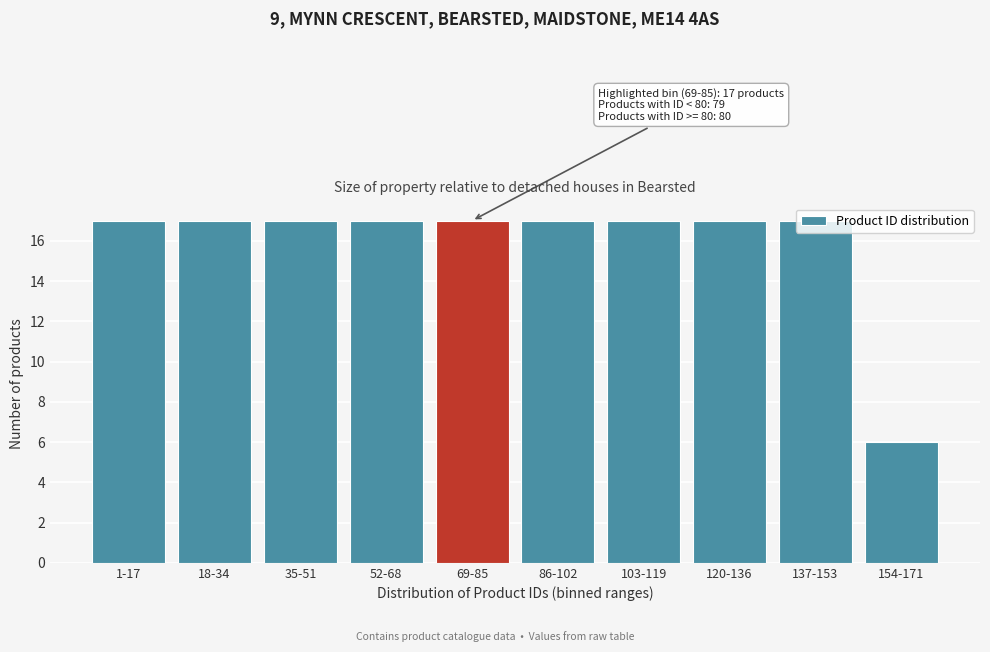

Where is the data nearest to the value 11?

154-171